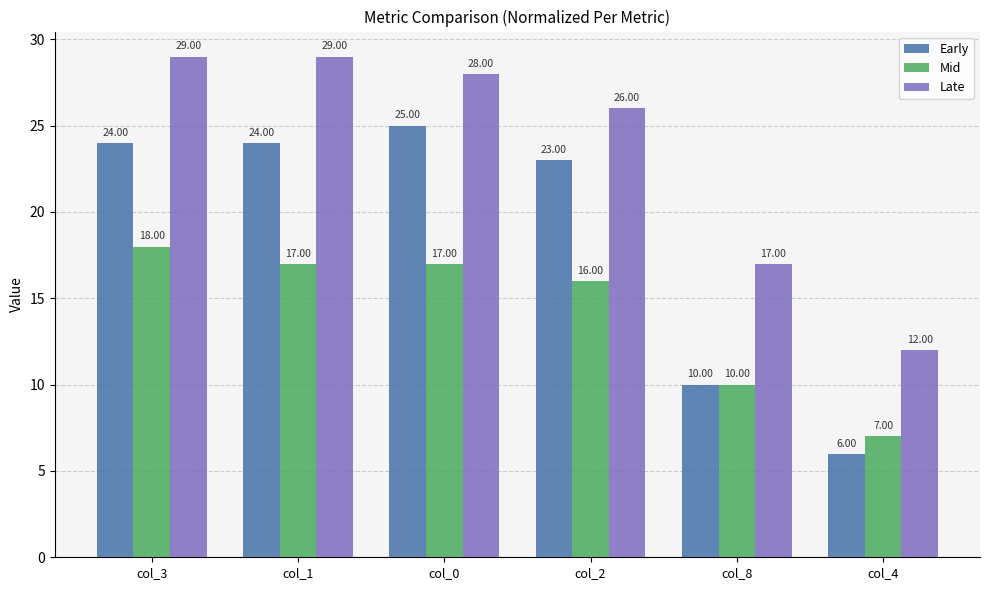

Which series has the largest total across all categories?

Late